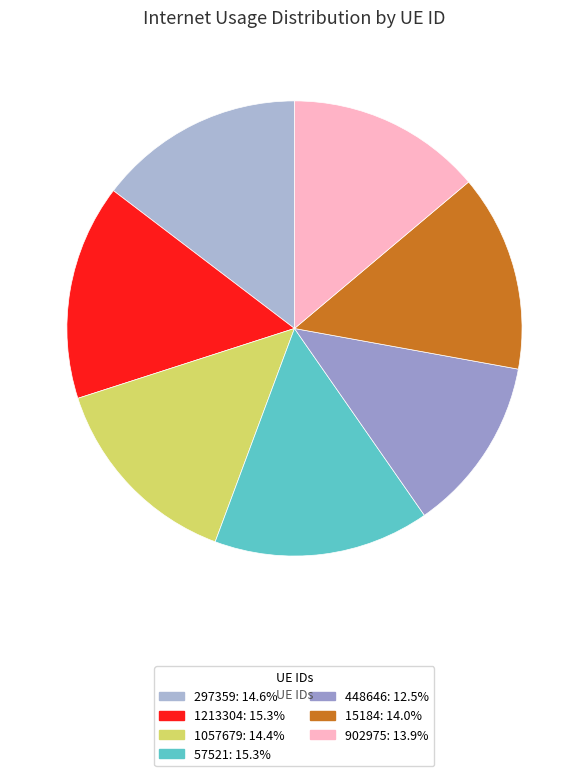

Rank the categories by value from highest to lowest.

57521, 1213304, 297359, 1057679, 15184, 902975, 448646